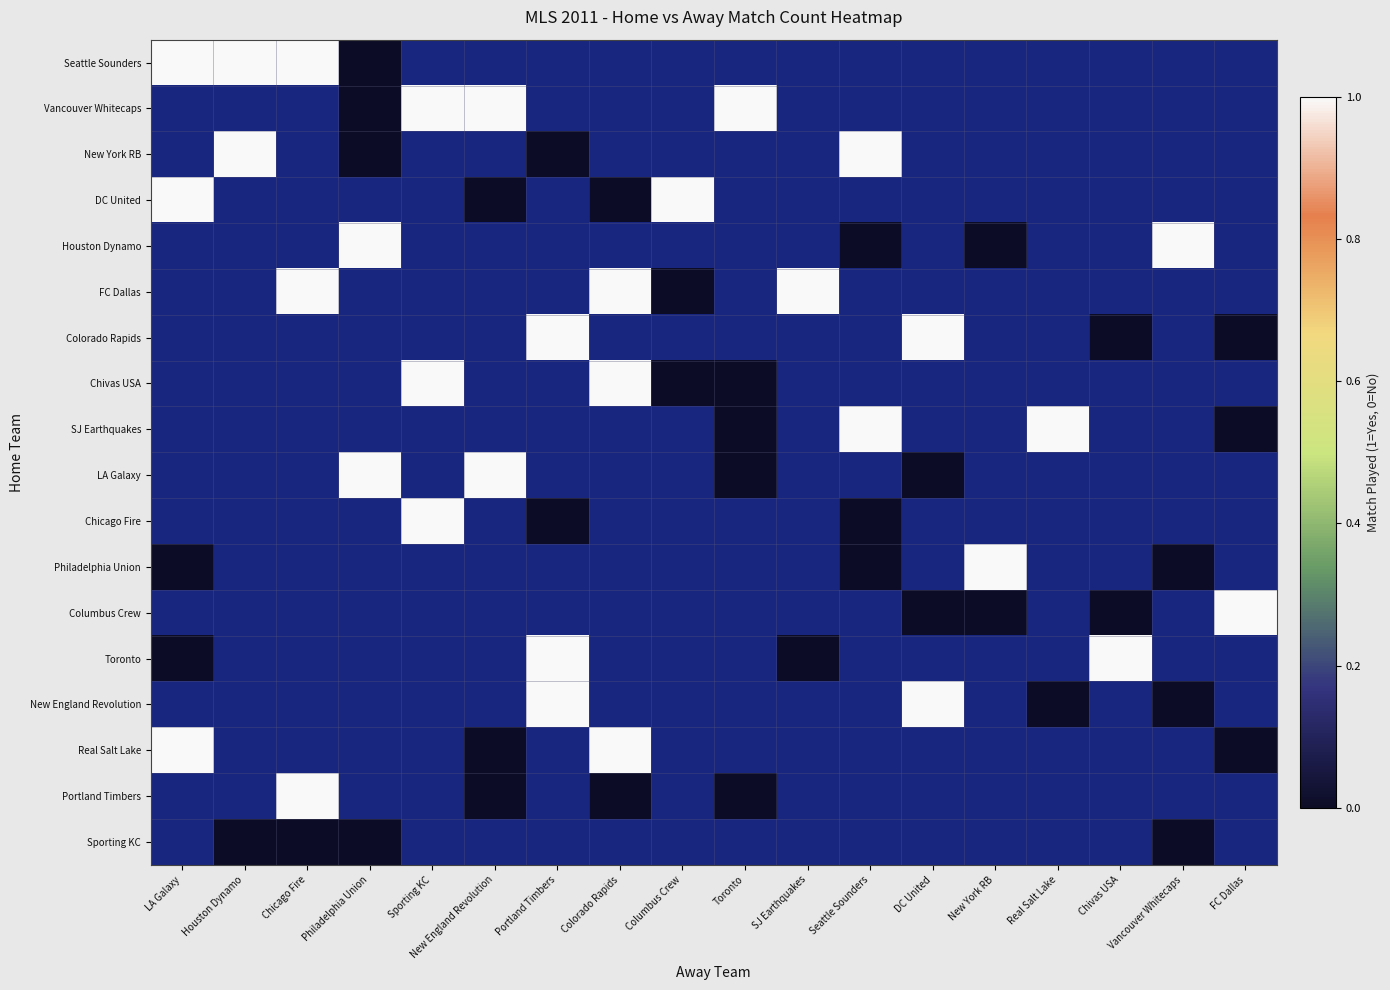

Which series has the widest spread of values?

Seattle Sounders